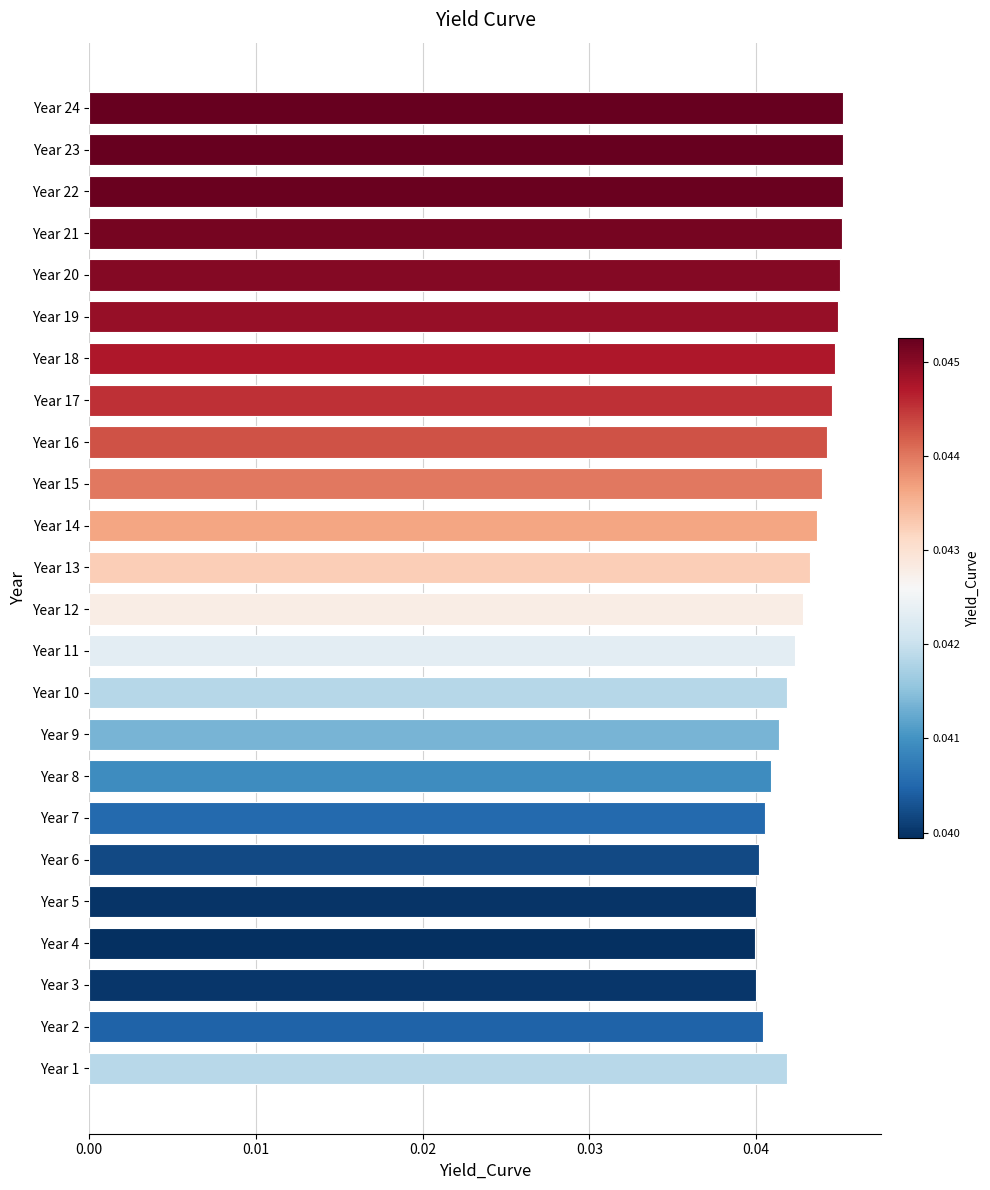

Which has a higher value, Year 9 or Year 18?

Year 18